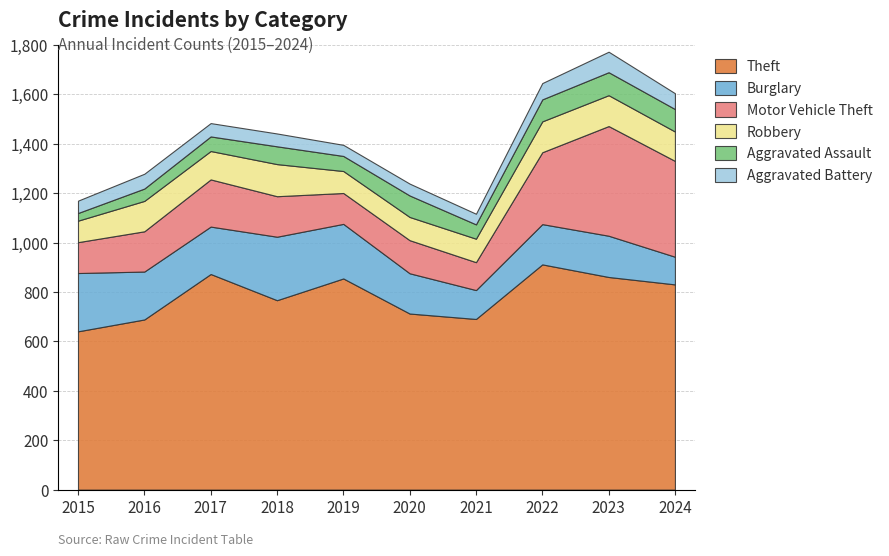

What is the difference between the maximum and minimum values in the Motor Vehicle Theft series?

331